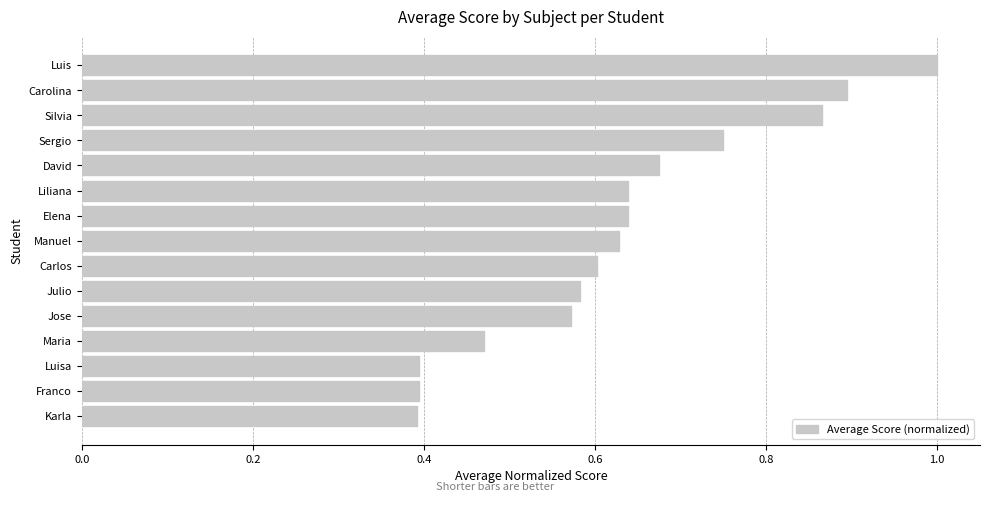

What is the minimum value shown in the chart?

0.4